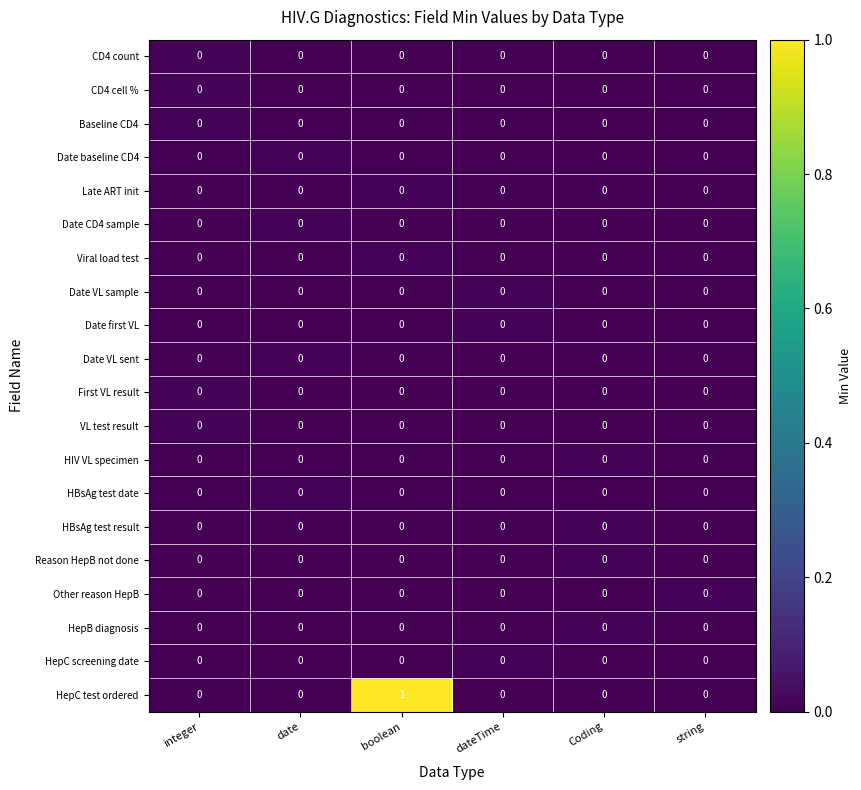

How many categories are shown in the chart?

6